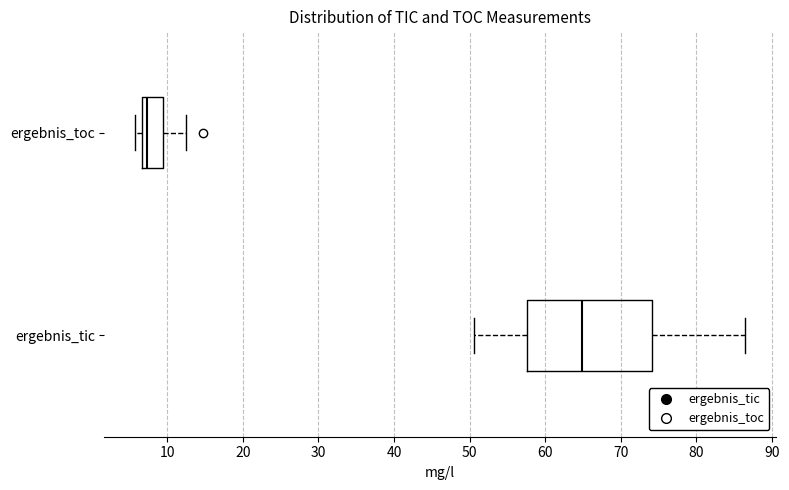

Which box's median line is the furthest to the right?

ergebnis_tic